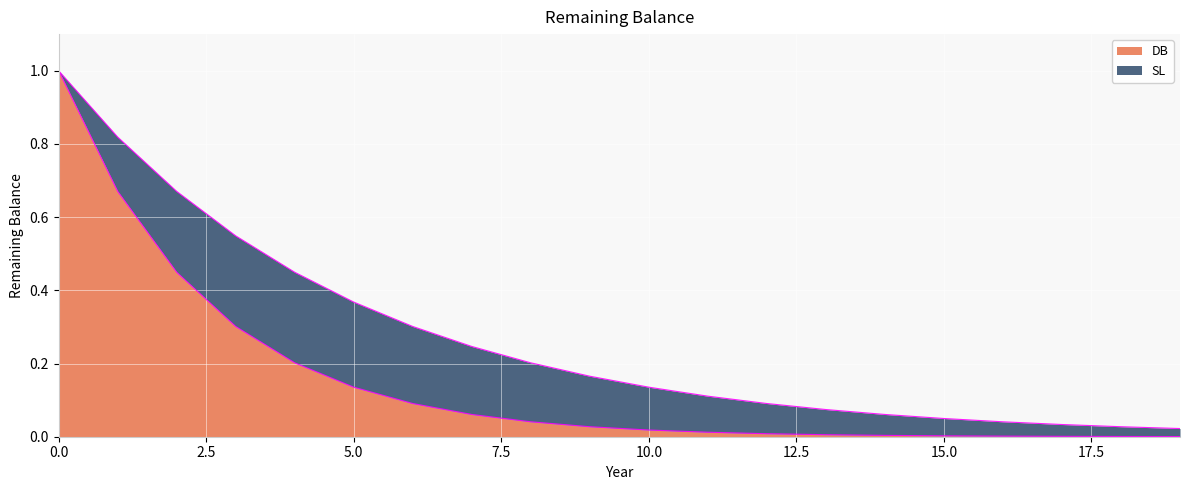

What are all the series names shown in the legend?

DB, SL